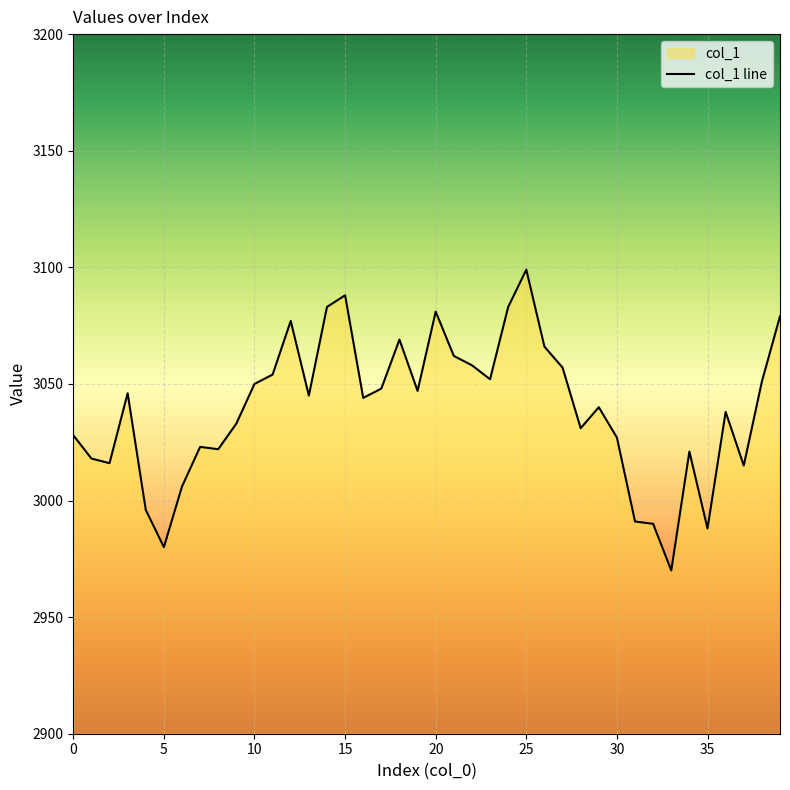

The chart shows a value of 2988 at 35. True or false?

True